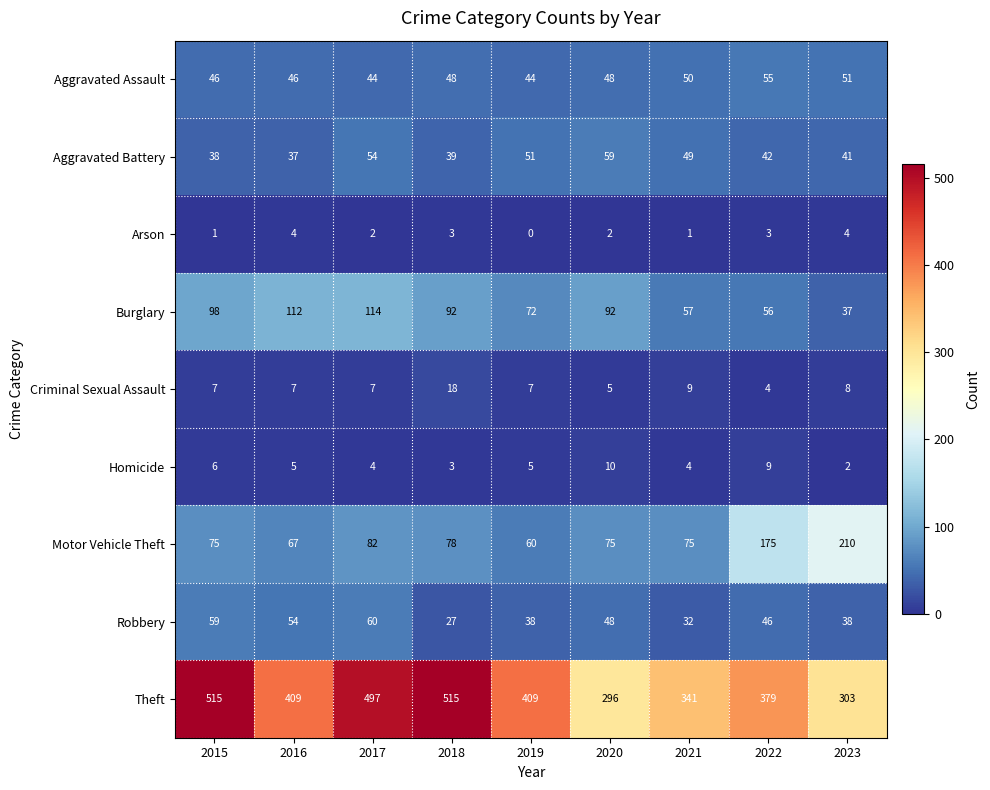

Count the number of categories in the chart.

9